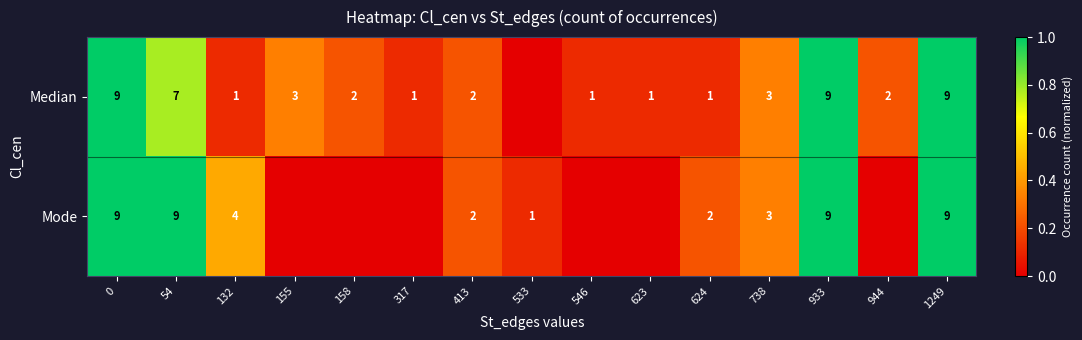

True or false: Median has a value of 0.2 at 132.

False